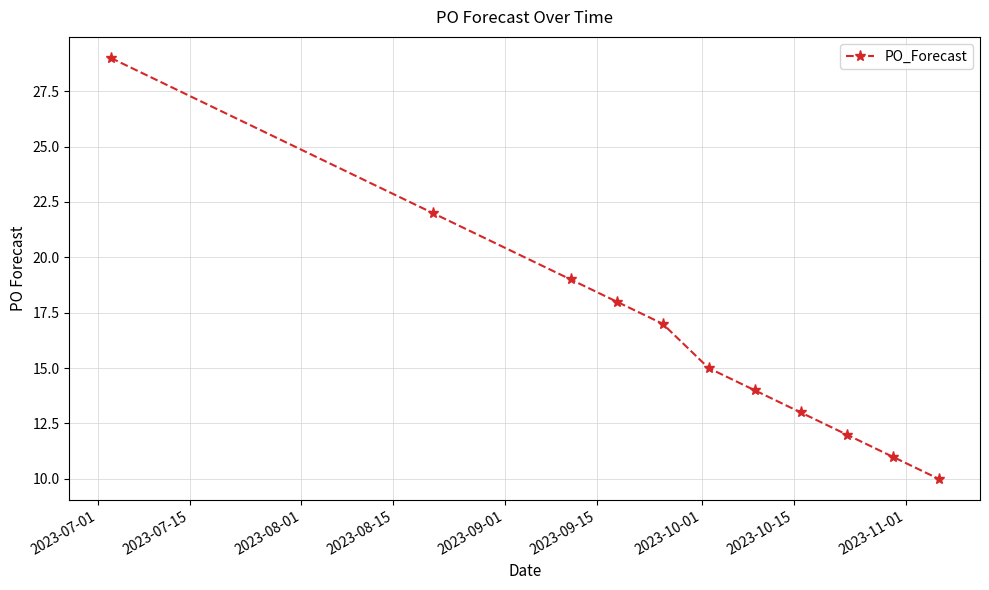

Reading left to right, list all the values displayed in this chart.

29	22	19	18	17	15	14	13	12	11	10